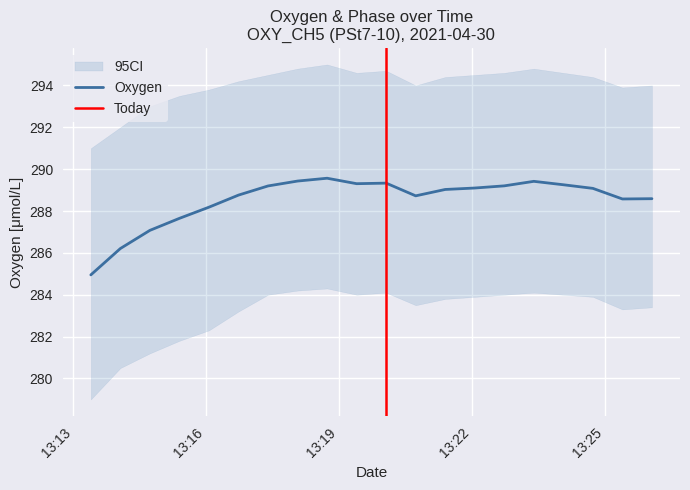

Where is the data nearest to the value 287?

2021-04-30 13:14:44